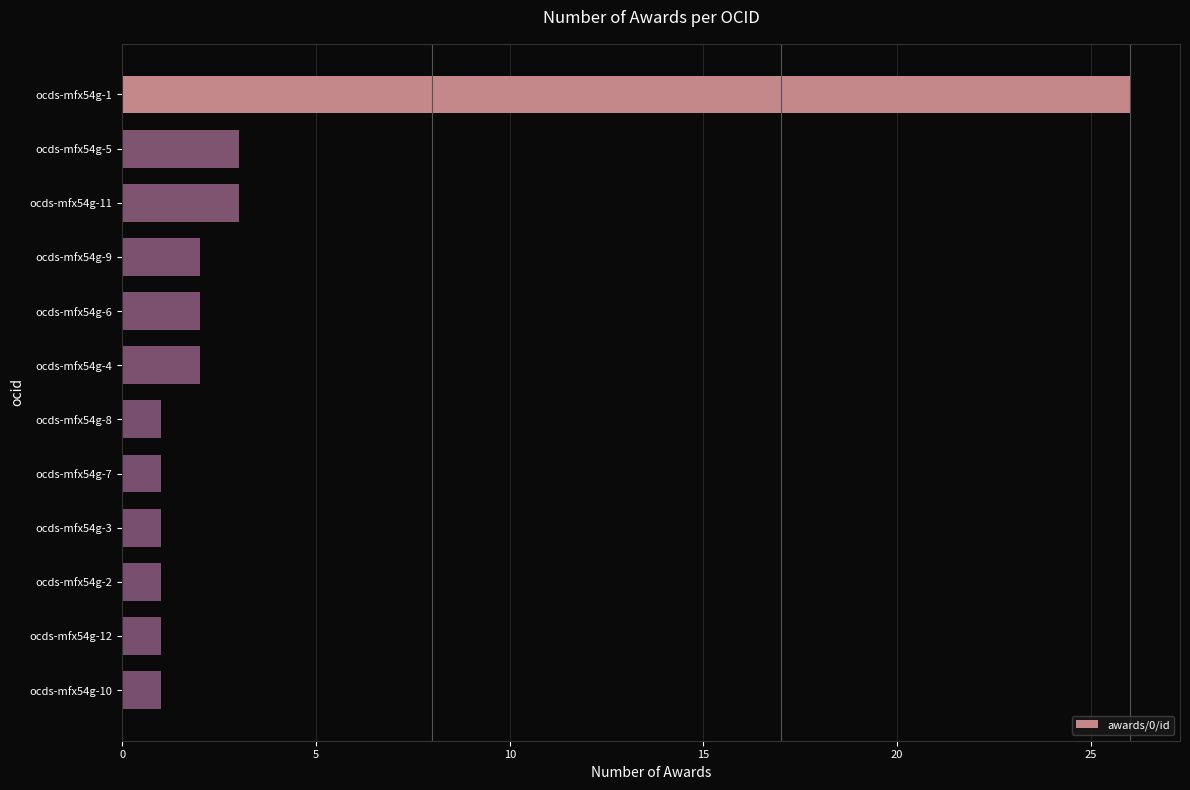

Reading top to bottom, extract all data points from this chart.

26	3	3	2	2	2	1	1	1	1	1	1